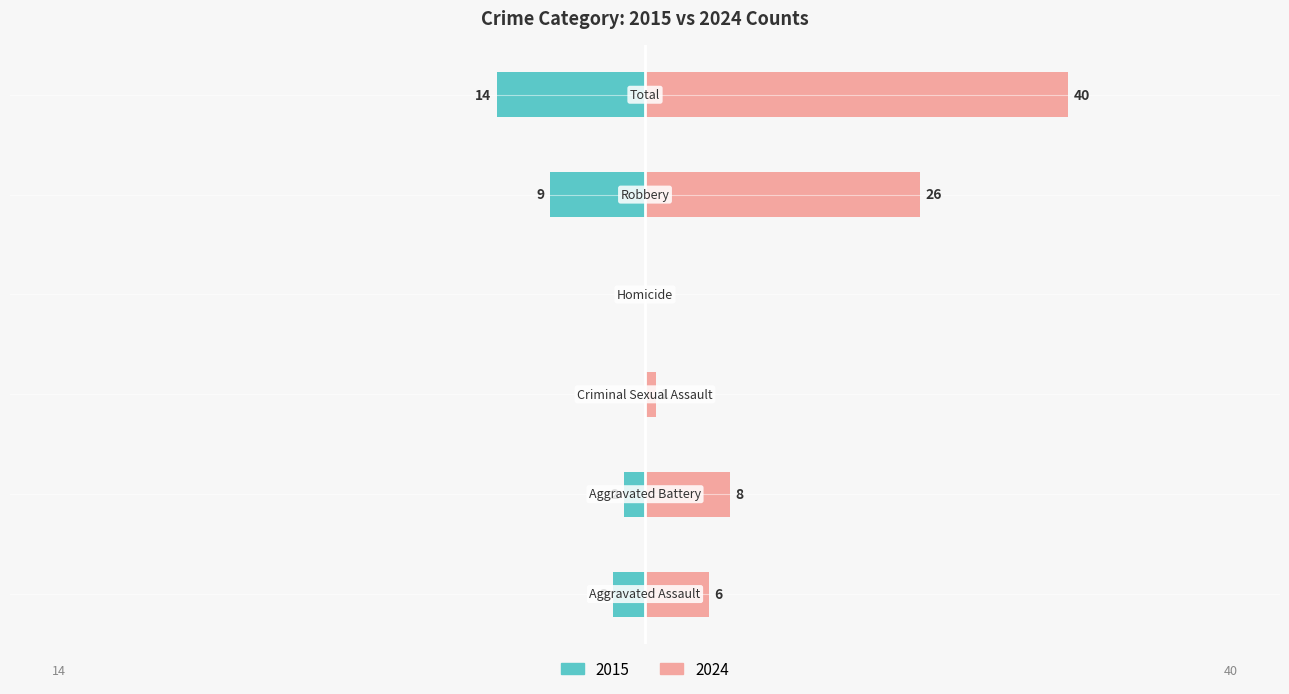

The chart shows a value of -4 at Robbery. True or false?

False